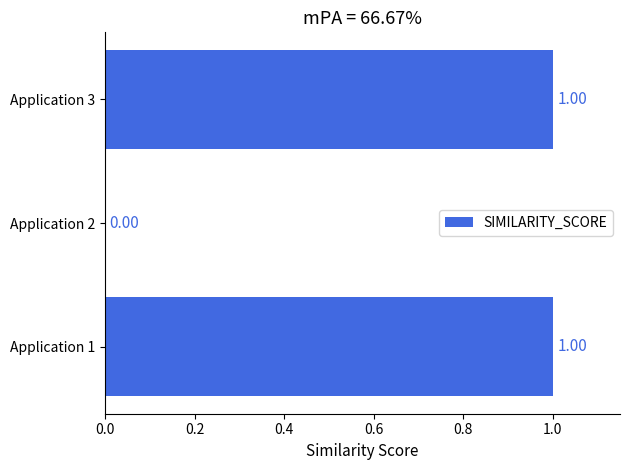

What is the sum of all values?

2